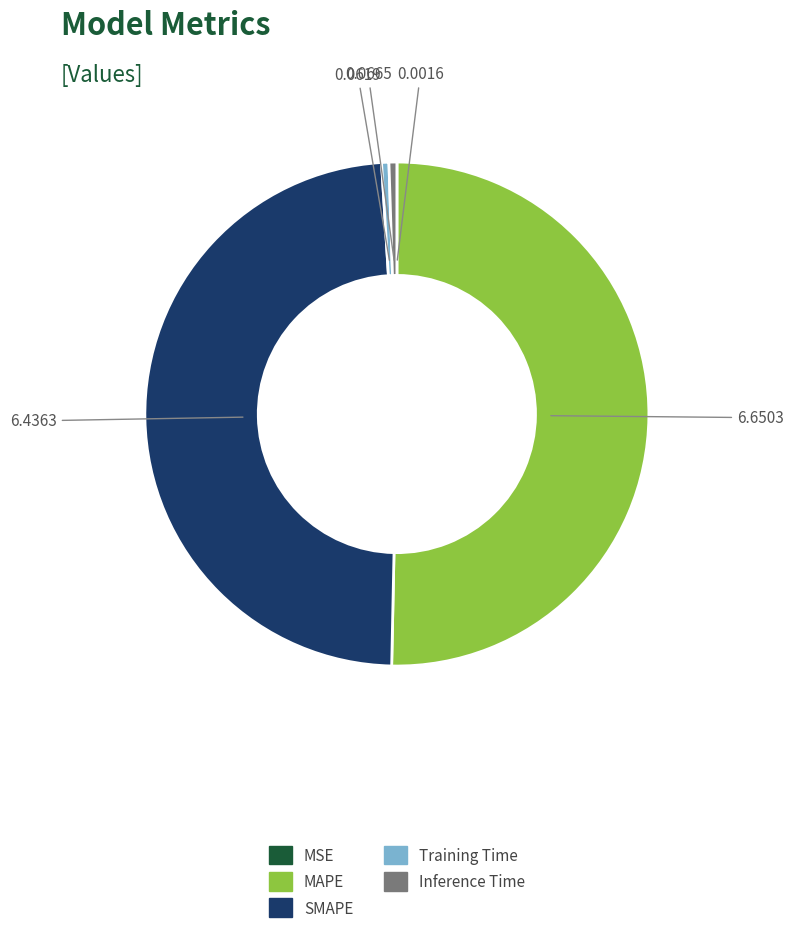

Between MAPE and Training Time, which is larger?

MAPE